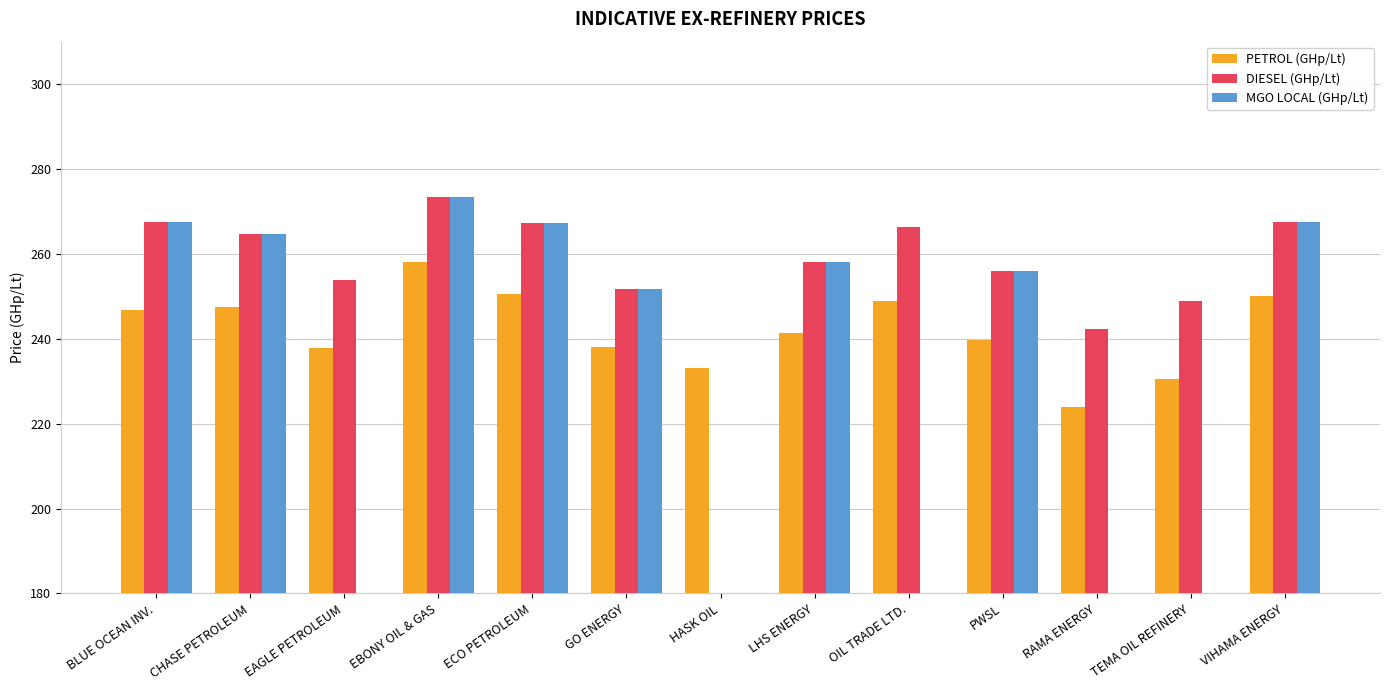

At which category is the sum across all series the highest?

EBONY OIL & GAS